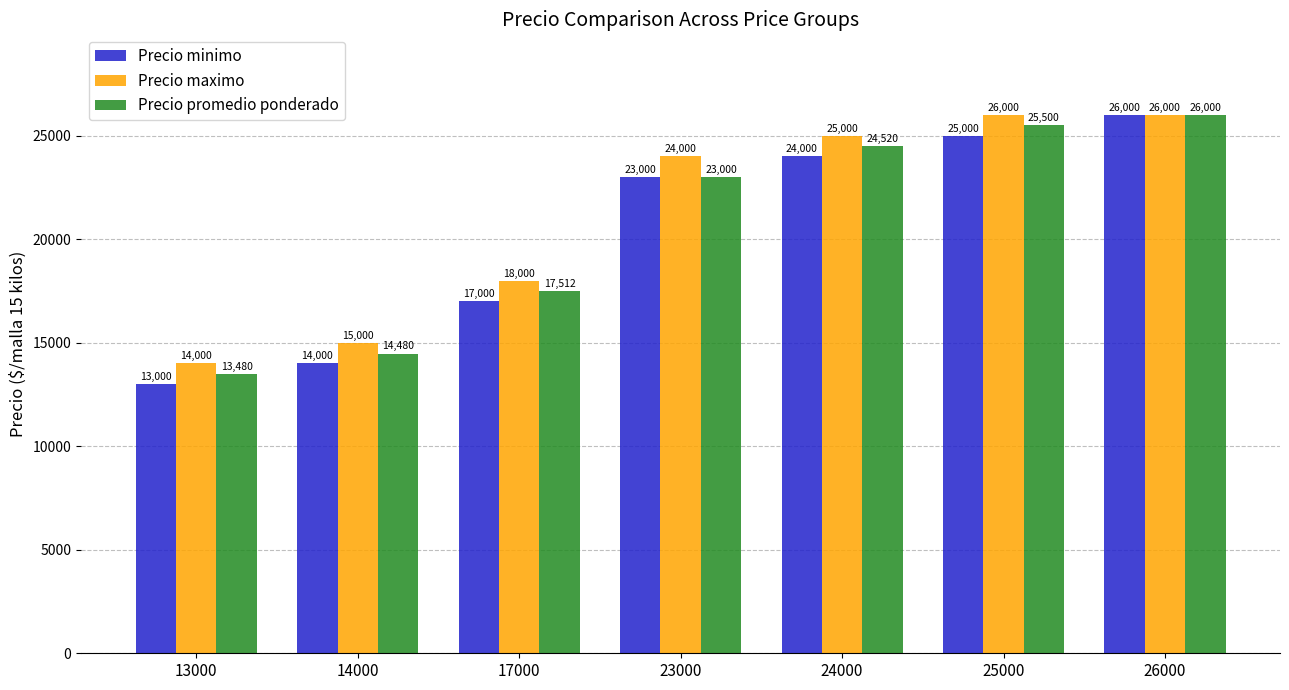

What are all the series names shown in the legend?

Precio minimo, Precio maximo, Precio promedio ponderado